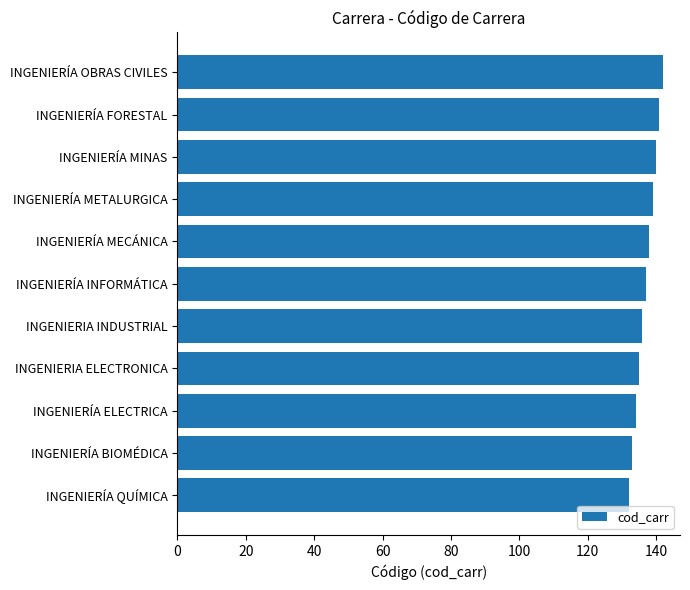

Count the number of data series in this chart.

1